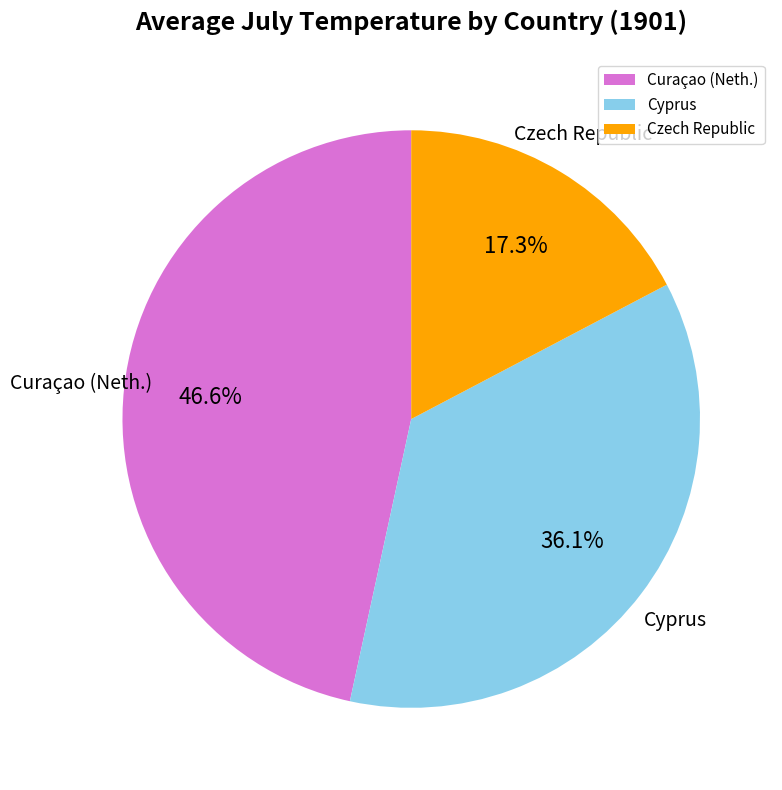

Does Cyprus account for over 50% of the chart?

No